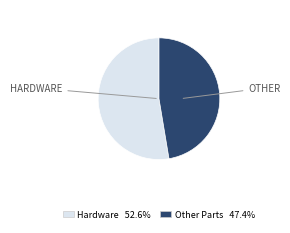

Does any single category account for the majority?

Yes